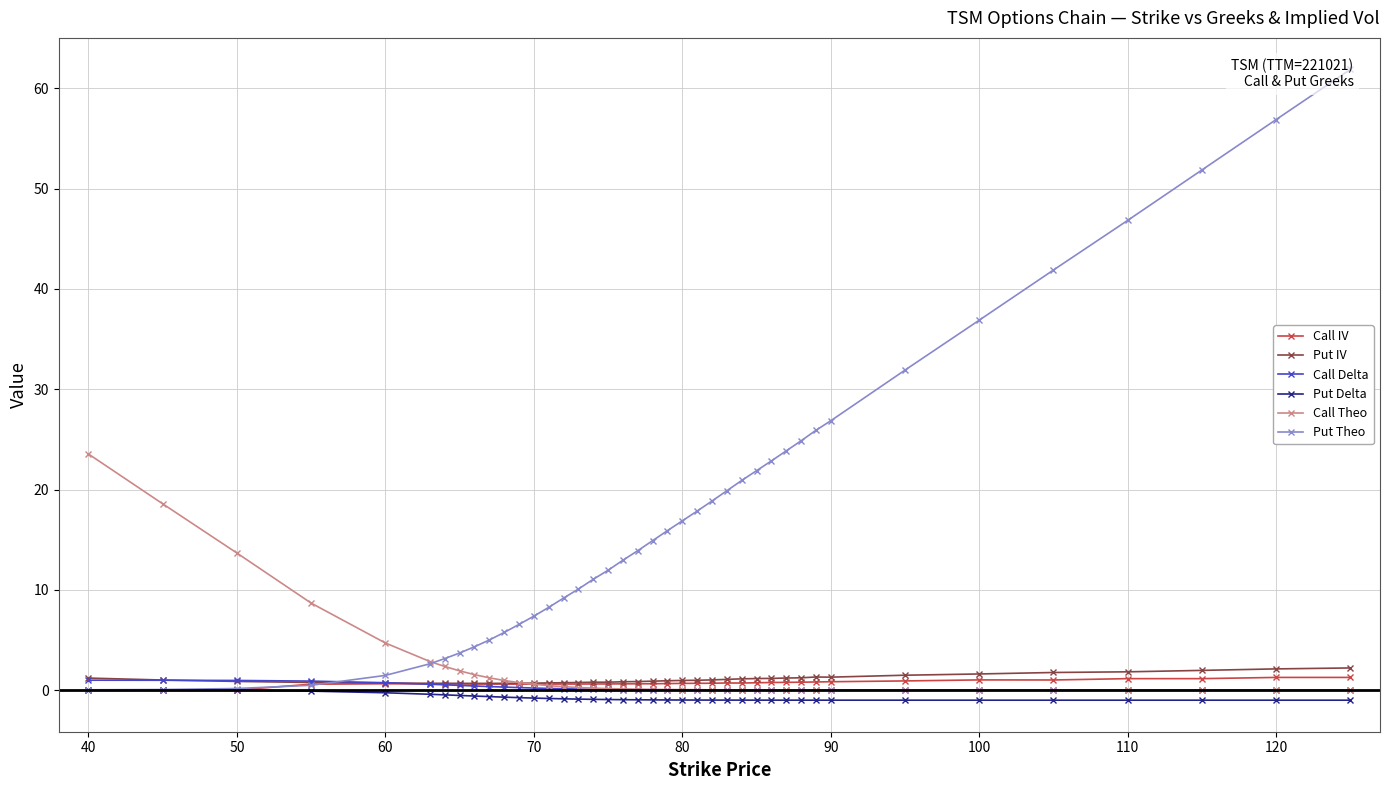

List the series in order of their peak value, highest first.

Put Theo, Call Theo, Put IV, Call IV, Call Delta, Put Delta